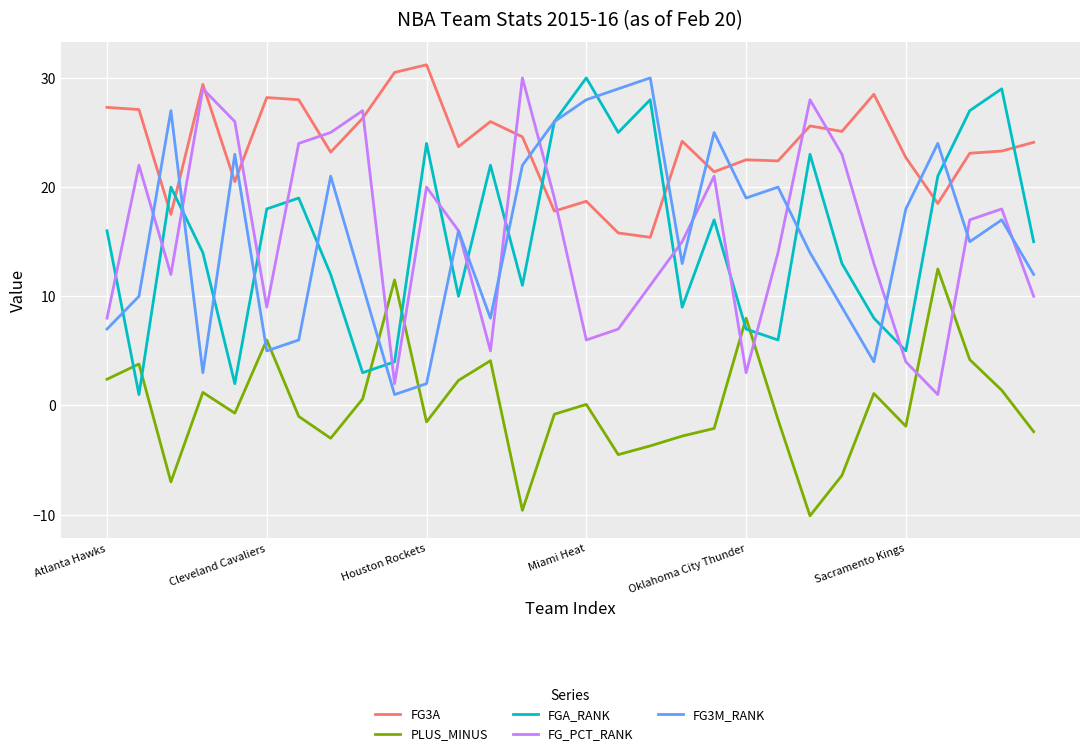

What is the highest value of the FGA_RANK series?

30.0